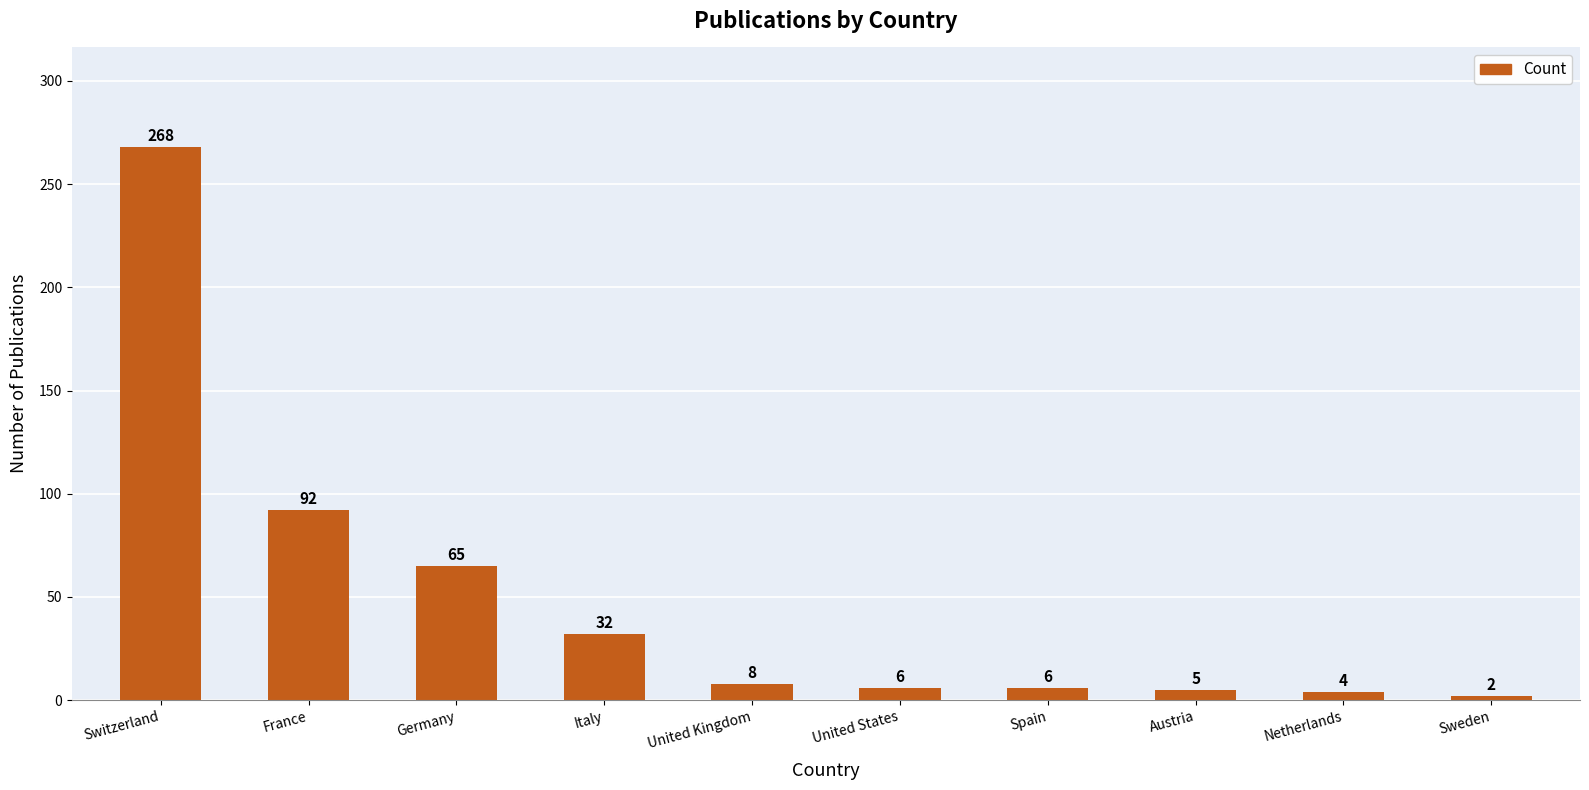

Does the chart contain any negative values?

No